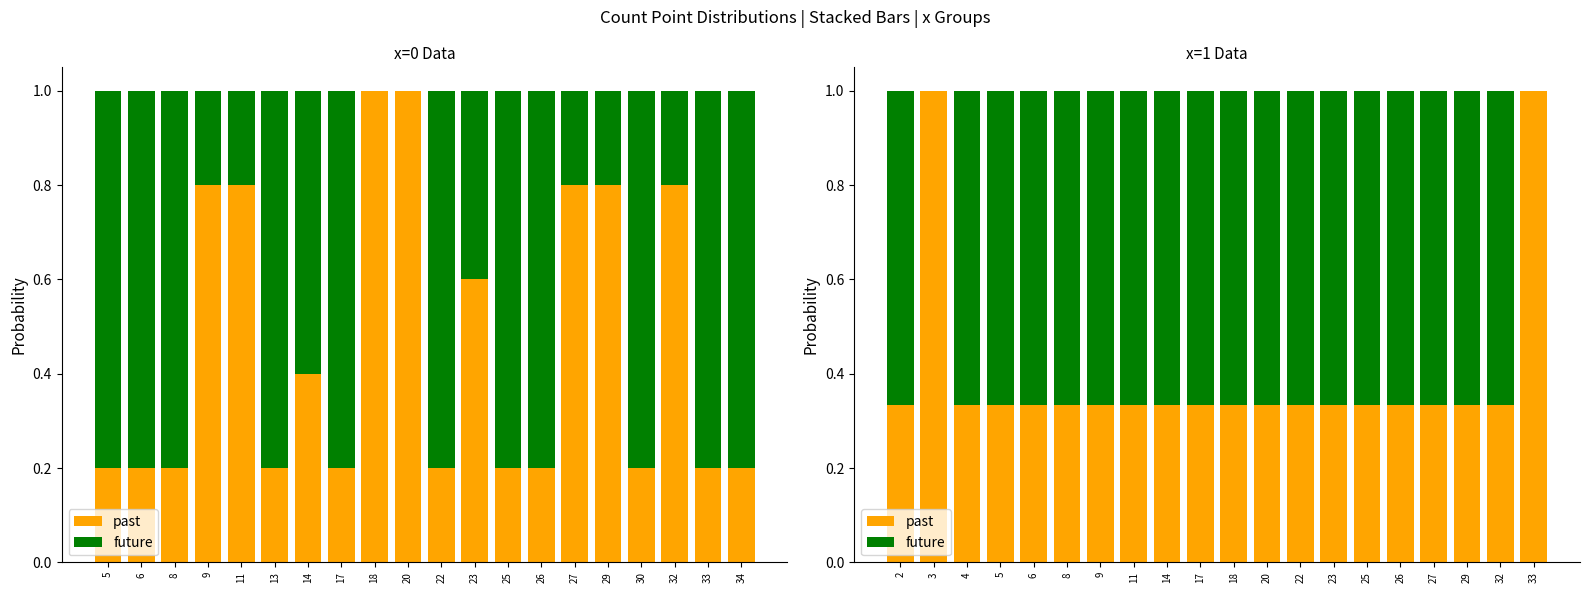

At which label does future reach its peak?

2